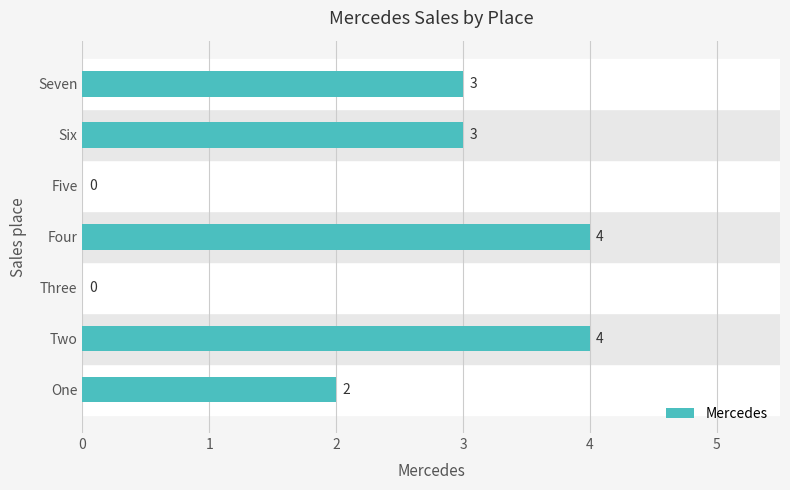

Where is the data nearest to the value 2?

One